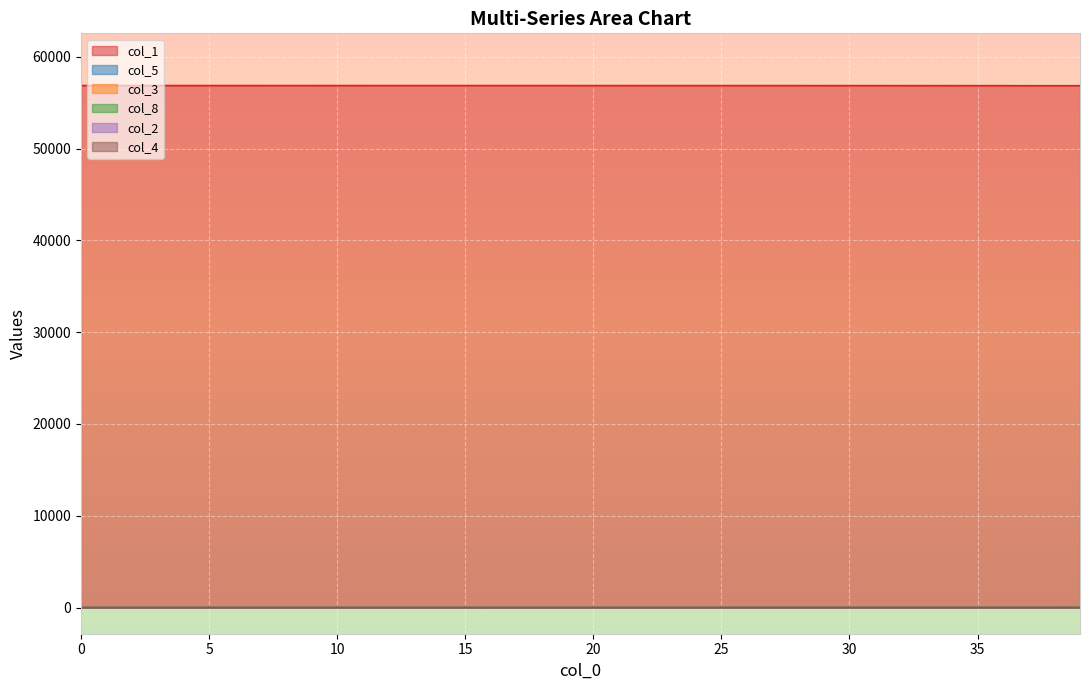

What is the total value across all series at 14?

56858.0